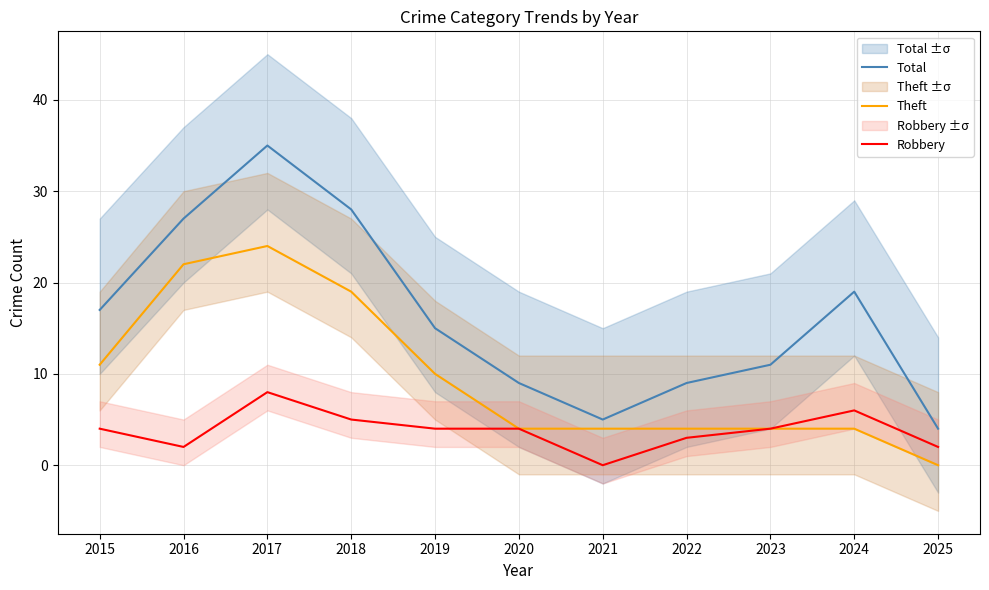

At how many categories does at least one series exceed 3?

11